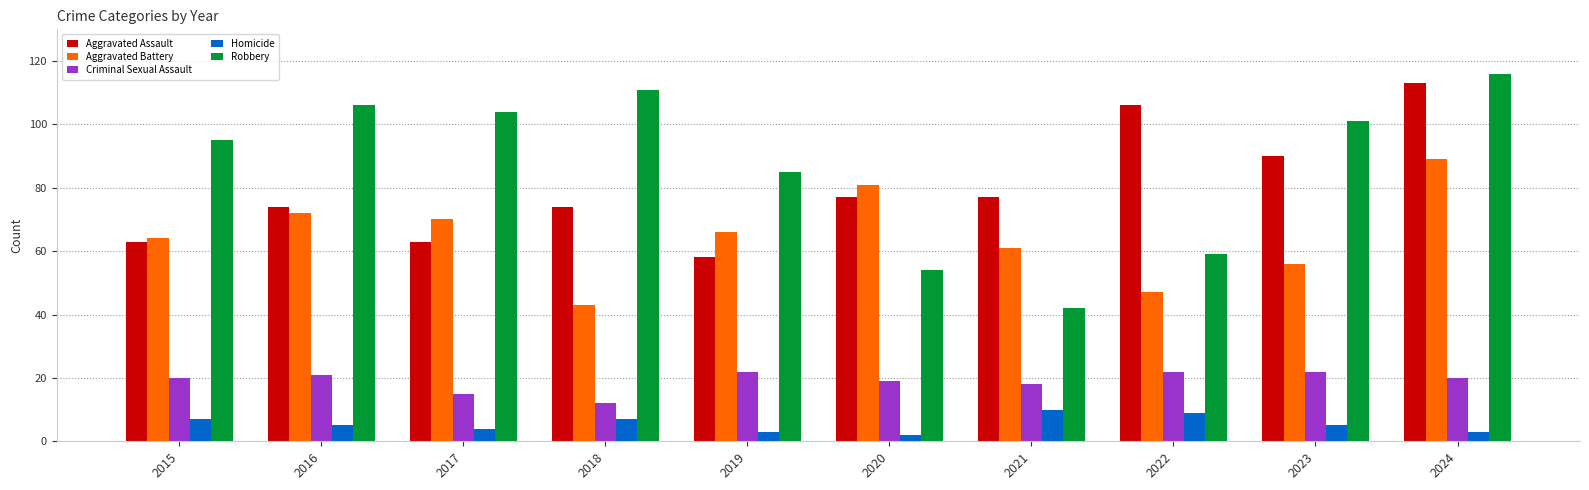

Where is Aggravated Battery nearest to the value 66?

2019